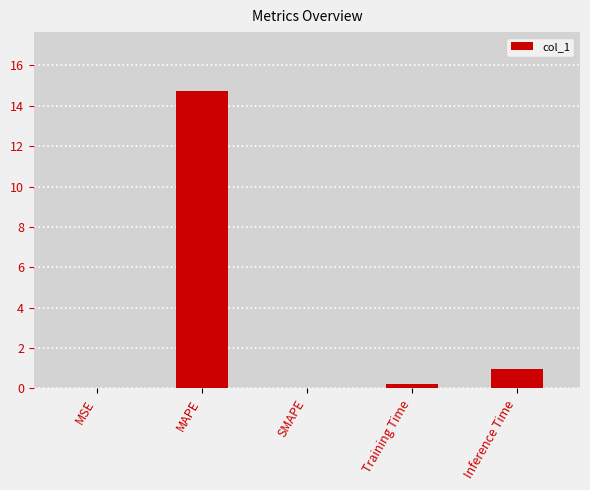

What is the greatest value displayed?

14.7